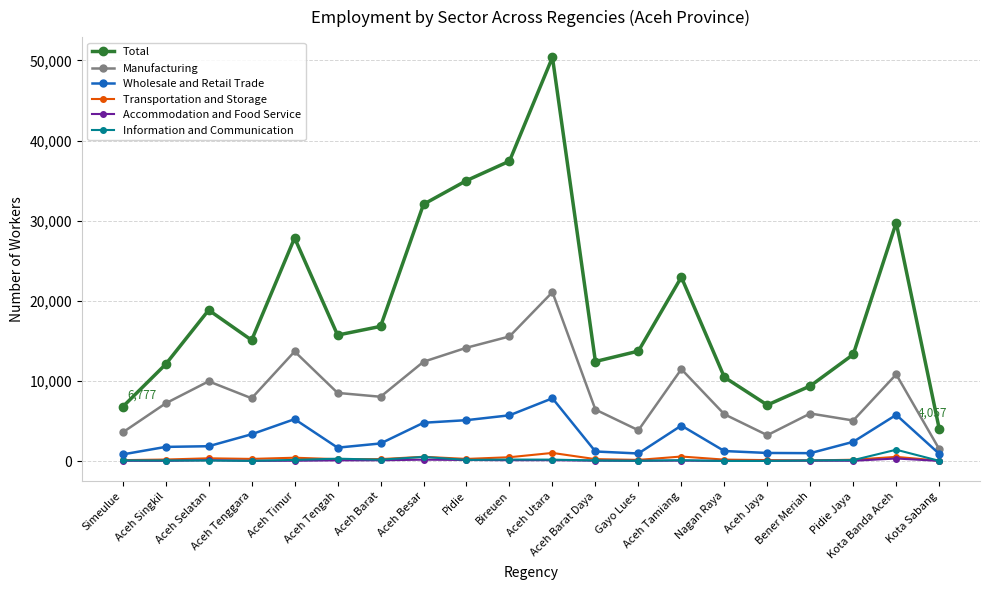

What is the maximum value shown in the chart?

50392